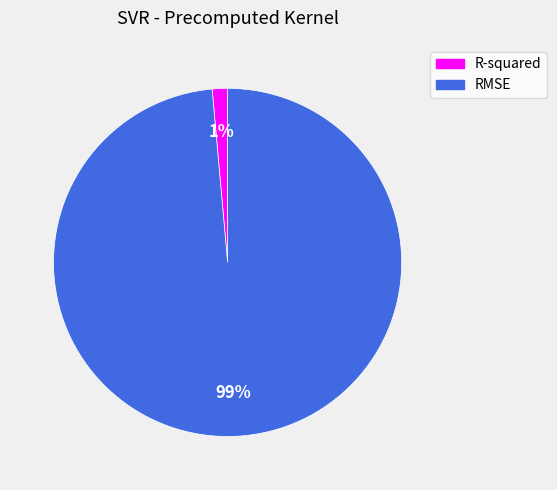

Which slice is the largest?

RMSE